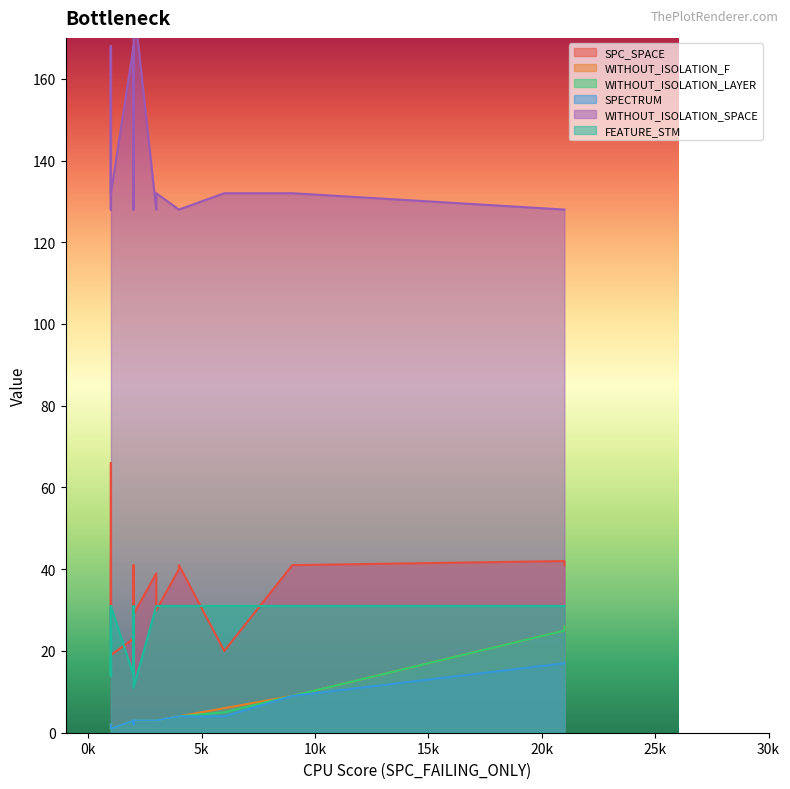

What is the minimum value for WITHOUT_ISOLATION_SPACE?

128